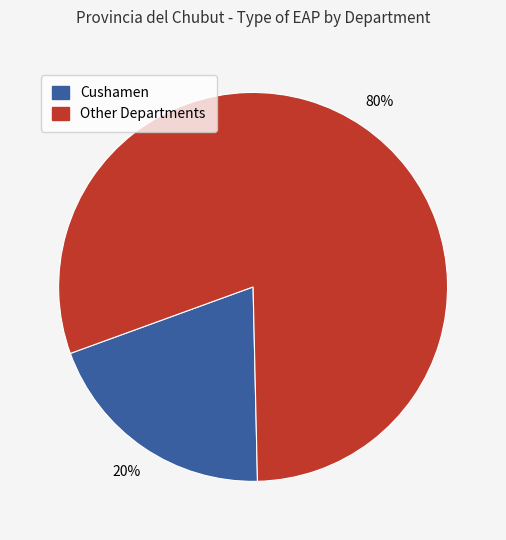

How many segments does this pie chart have?

2